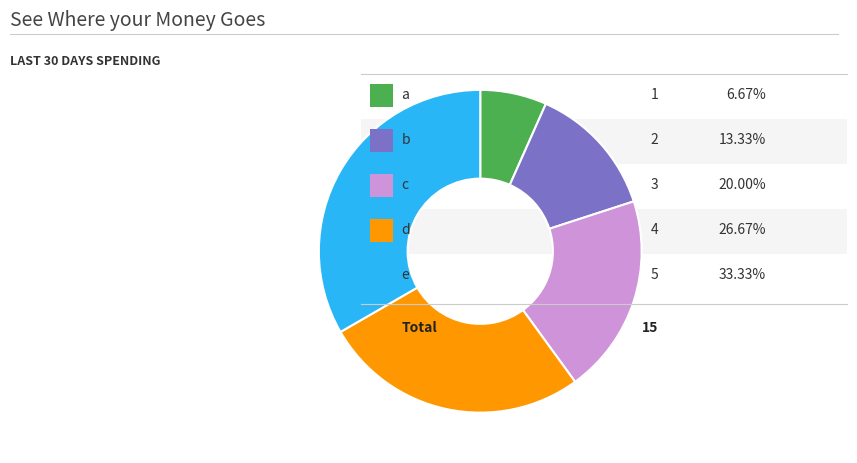

Is there a majority slice in this chart?

No